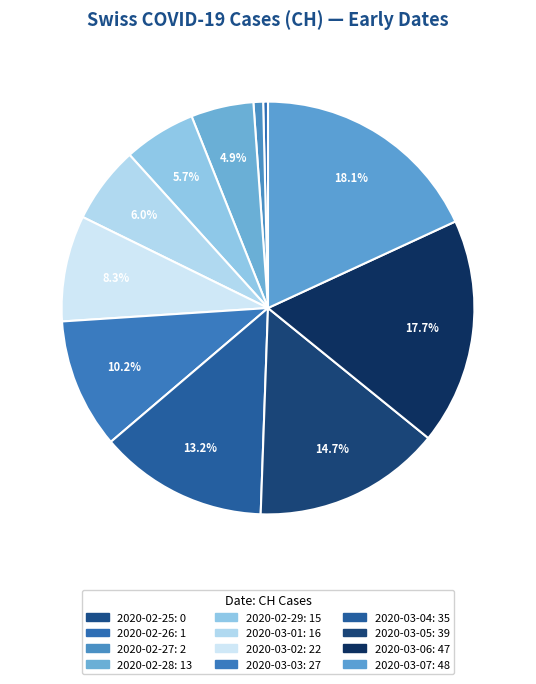

What is the total percentage of 2020-03-04 and 2020-02-28?

18.1%